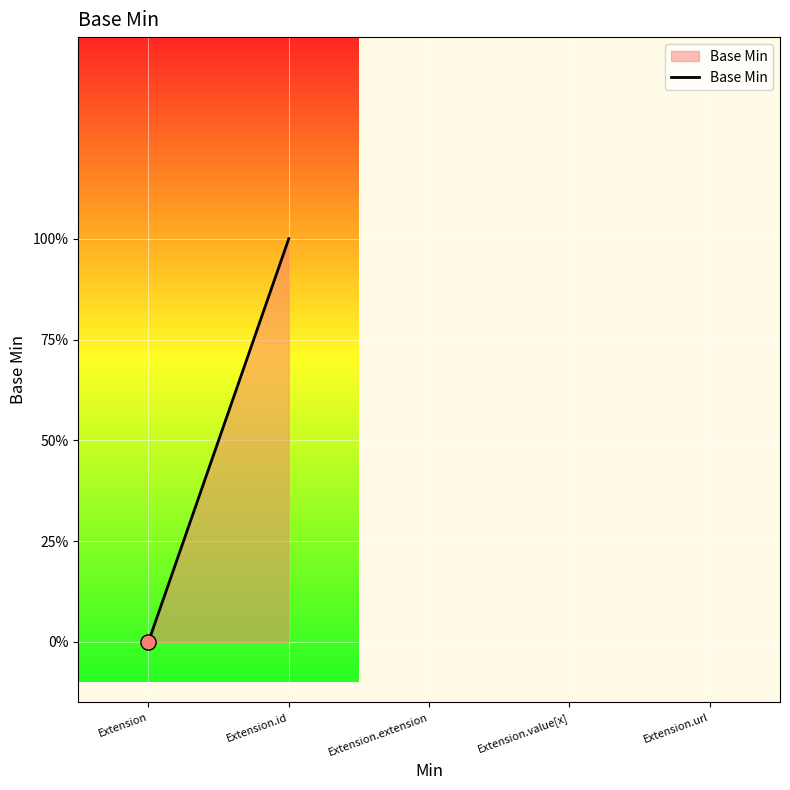

Between Extension and Extension, which is larger?

Extension